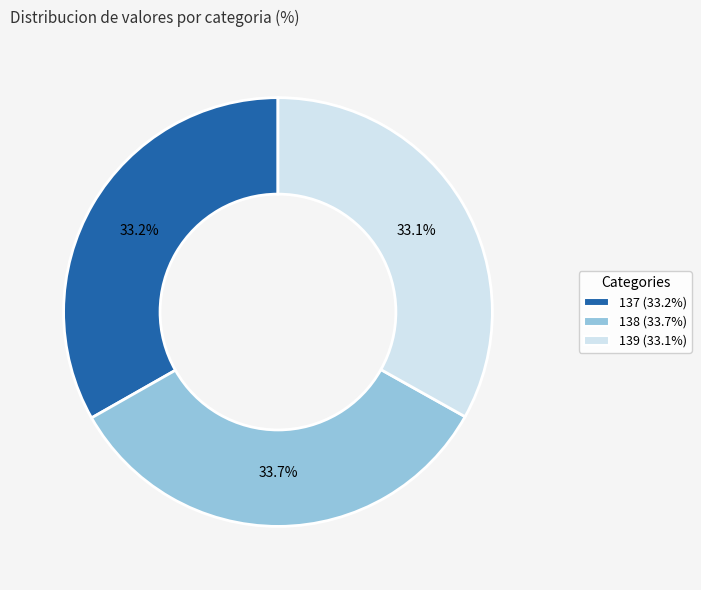

Does 139 account for over 50% of the chart?

No